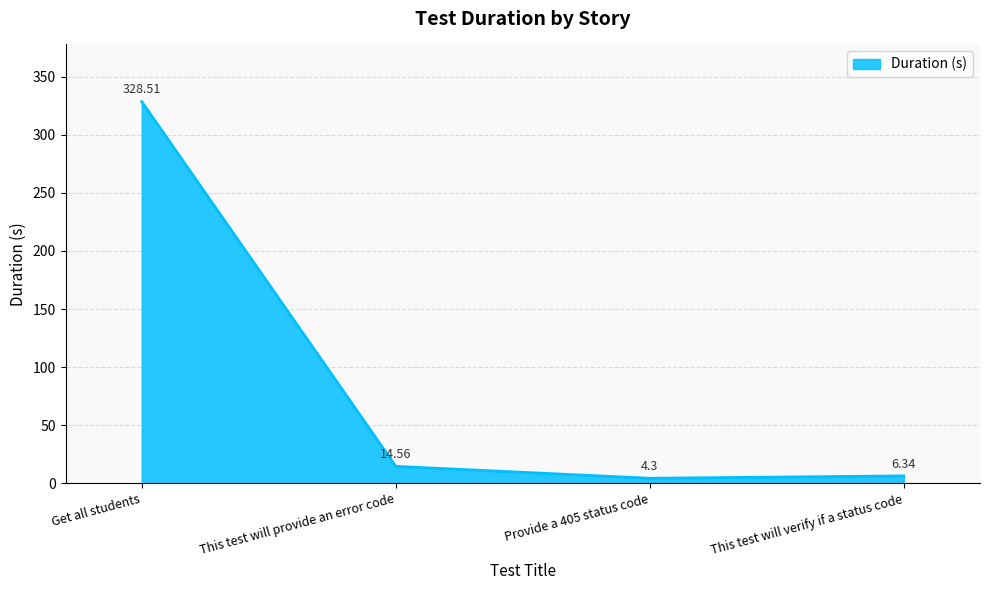

How many lines are shown in the chart?

1